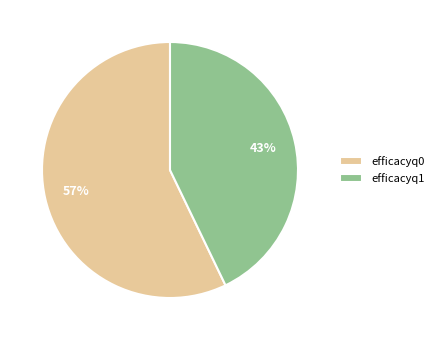

Is there any slice that represents more than half of the pie?

Yes